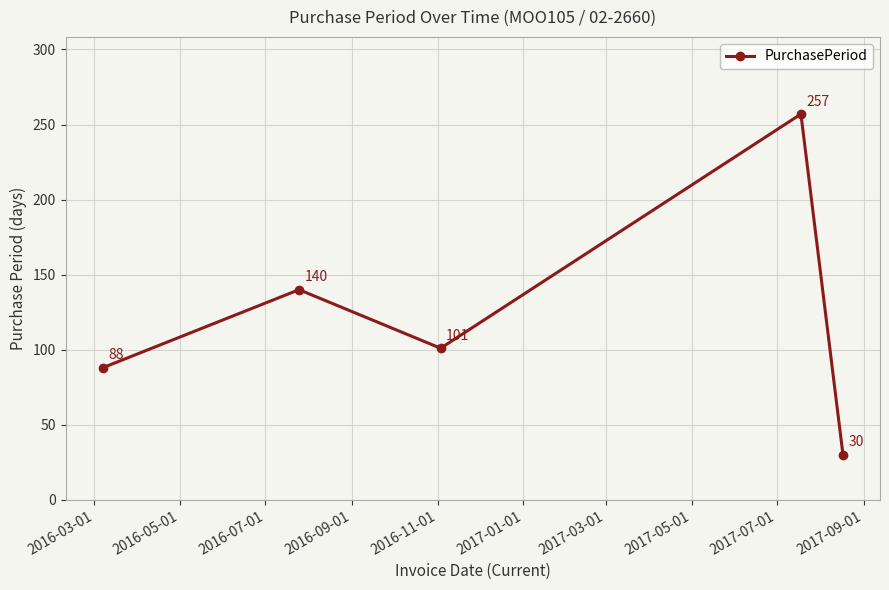

What is the value of the 4th point from the left?

257